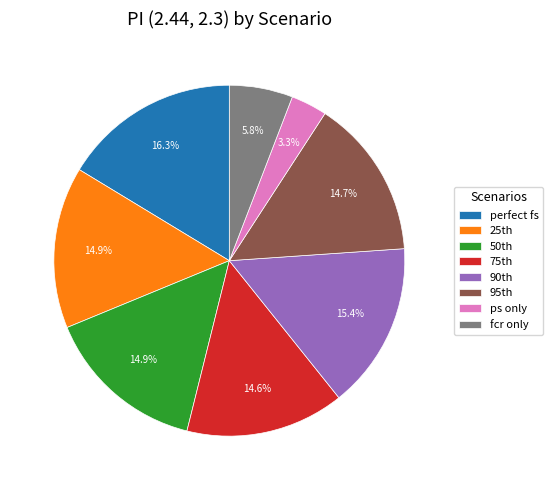

Does any single category account for the majority?

No